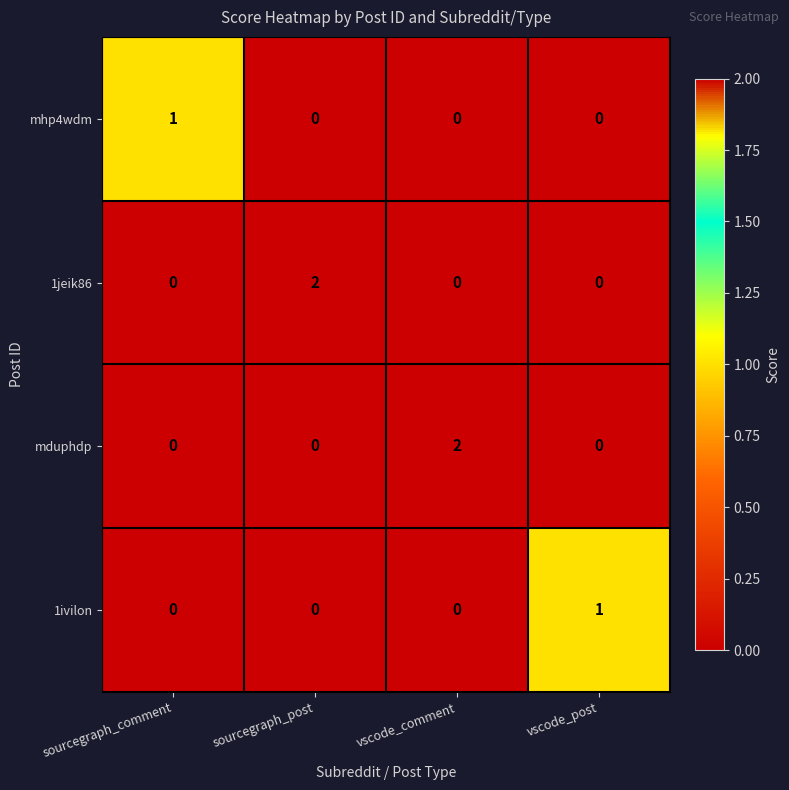

Is the value of 1jeik86 at sourcegraph_comment greater than the value of mhp4wdm at sourcegraph_comment?

No